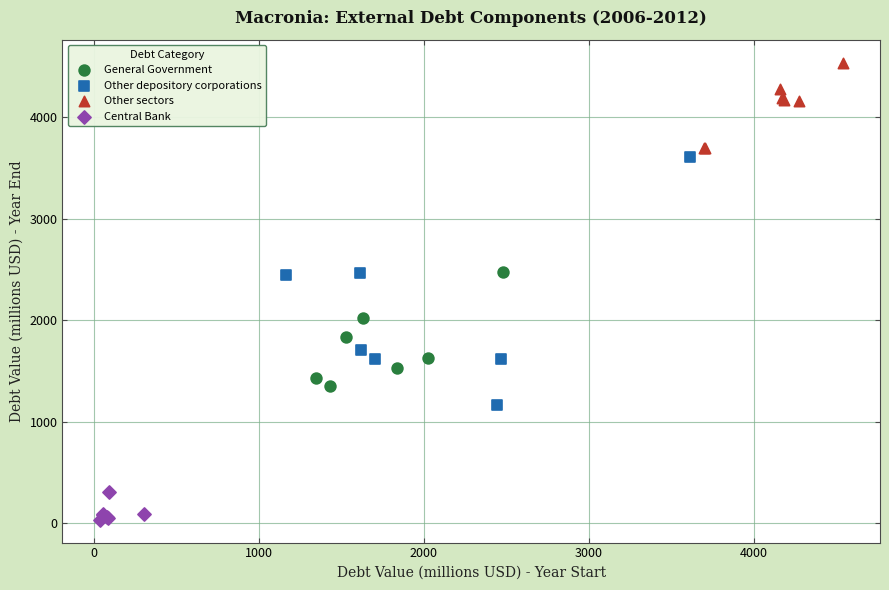

Which series has the largest Y range (max minus min)?

Other depository corporations